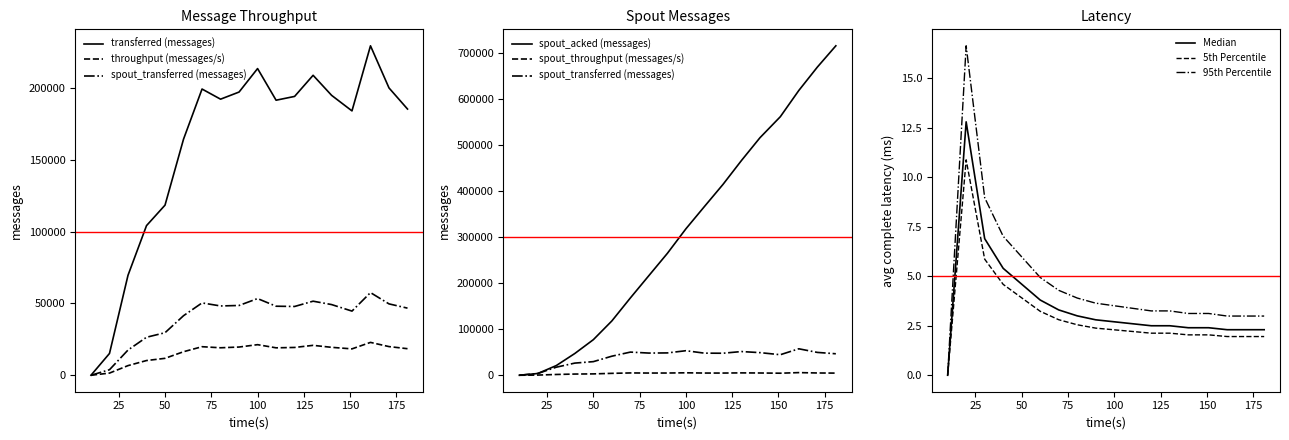

Which category has the lowest value in the throughput (messages/s) series?

10